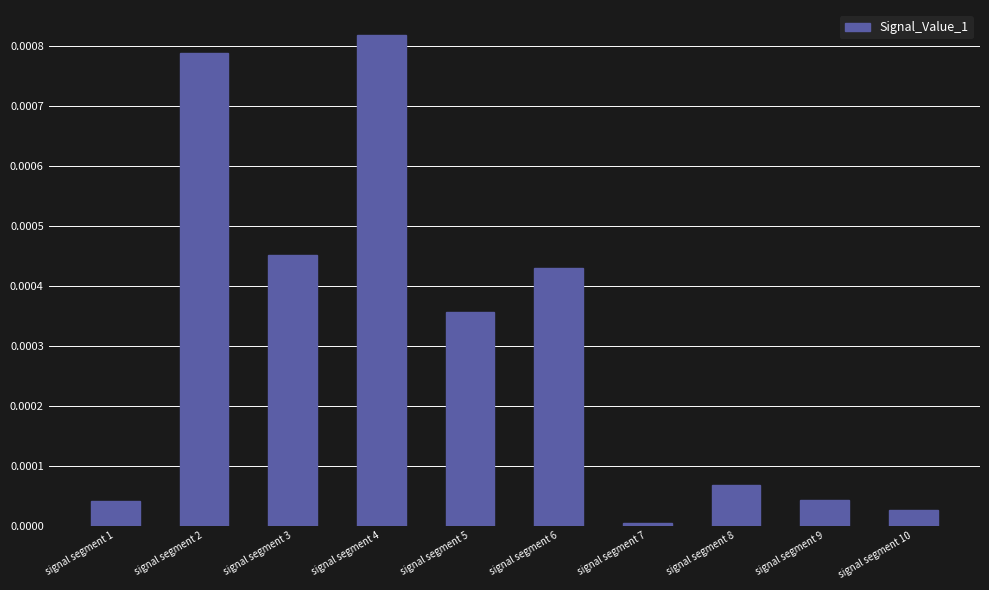

Which category has the highest value across all series?

signal segment 4